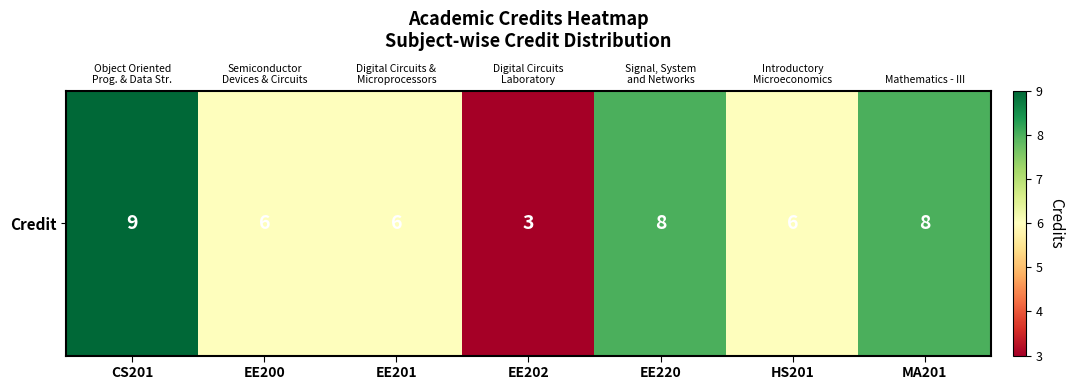

What is the sum of the values at EE202 and EE200?

9